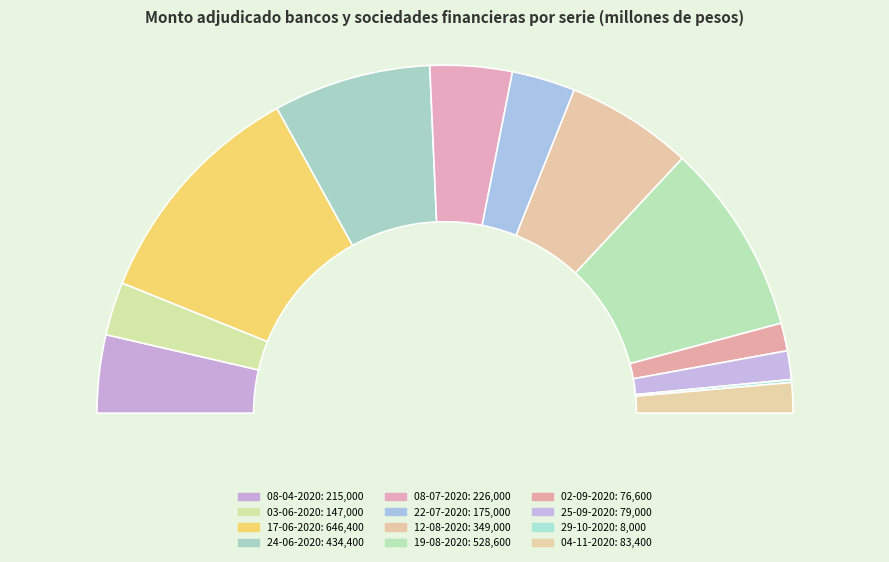

Is it true that 08-07-2020 is 8% of the pie?

True